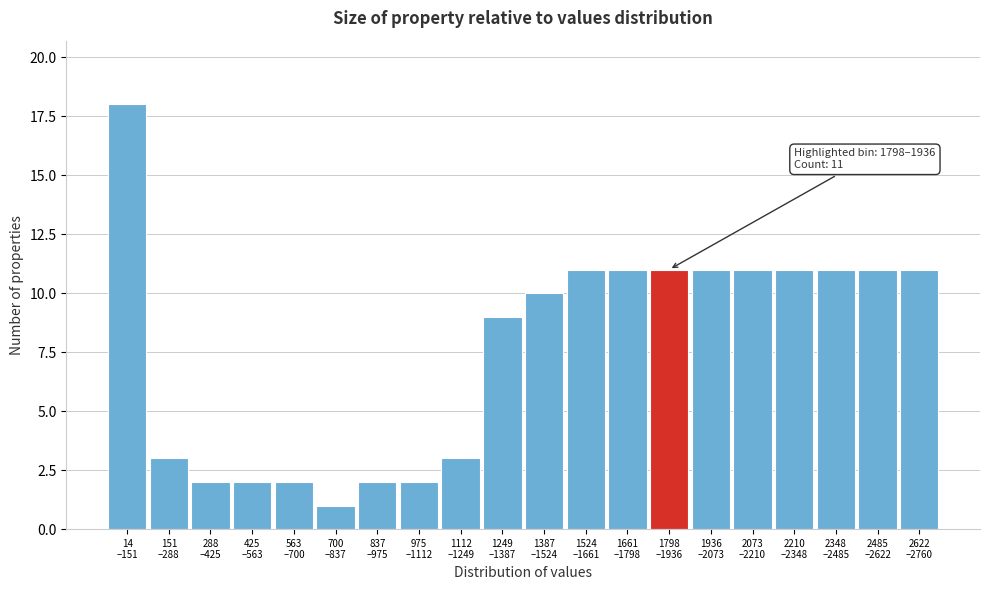

Reading left to right, what are all the values shown in this chart?

18	3	2	2	2	1	2	2	3	9	10	11	11	11	11	11	11	11	11	11